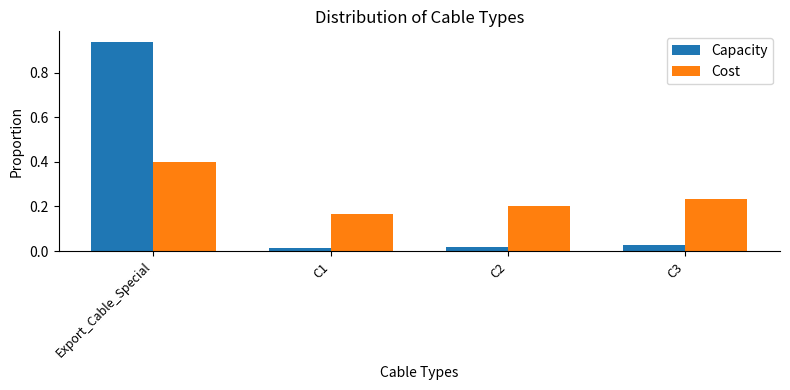

At how many categories does at least one series exceed 0?

4